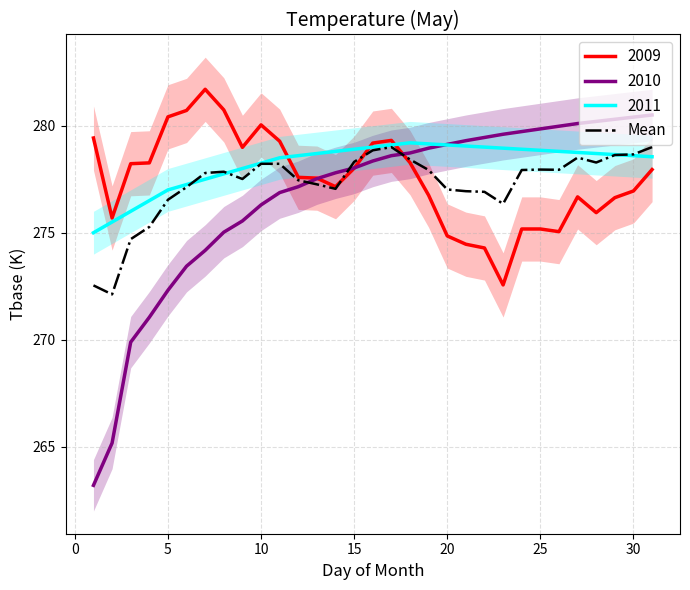

What is the lowest value of the 2009 series?

272.6